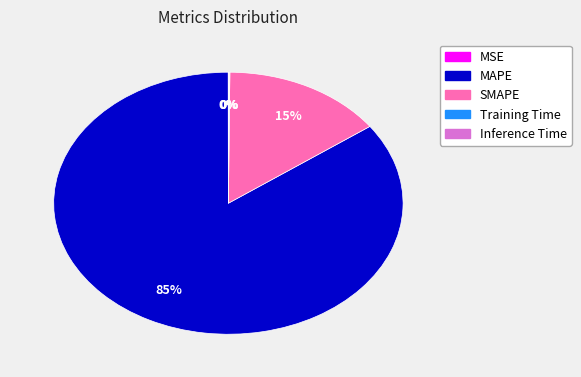

Does MAPE account for over 50% of the chart?

Yes